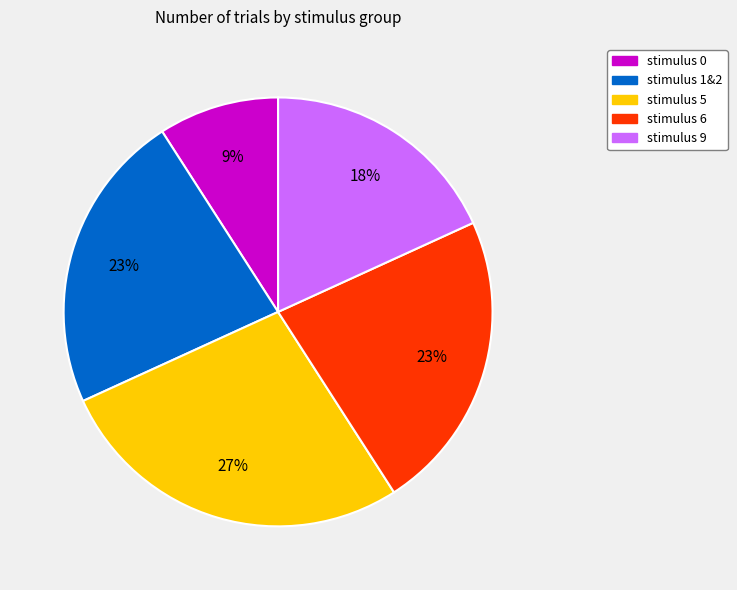

To the nearest percent, what is the difference between the largest and smallest slice percentages?

18%